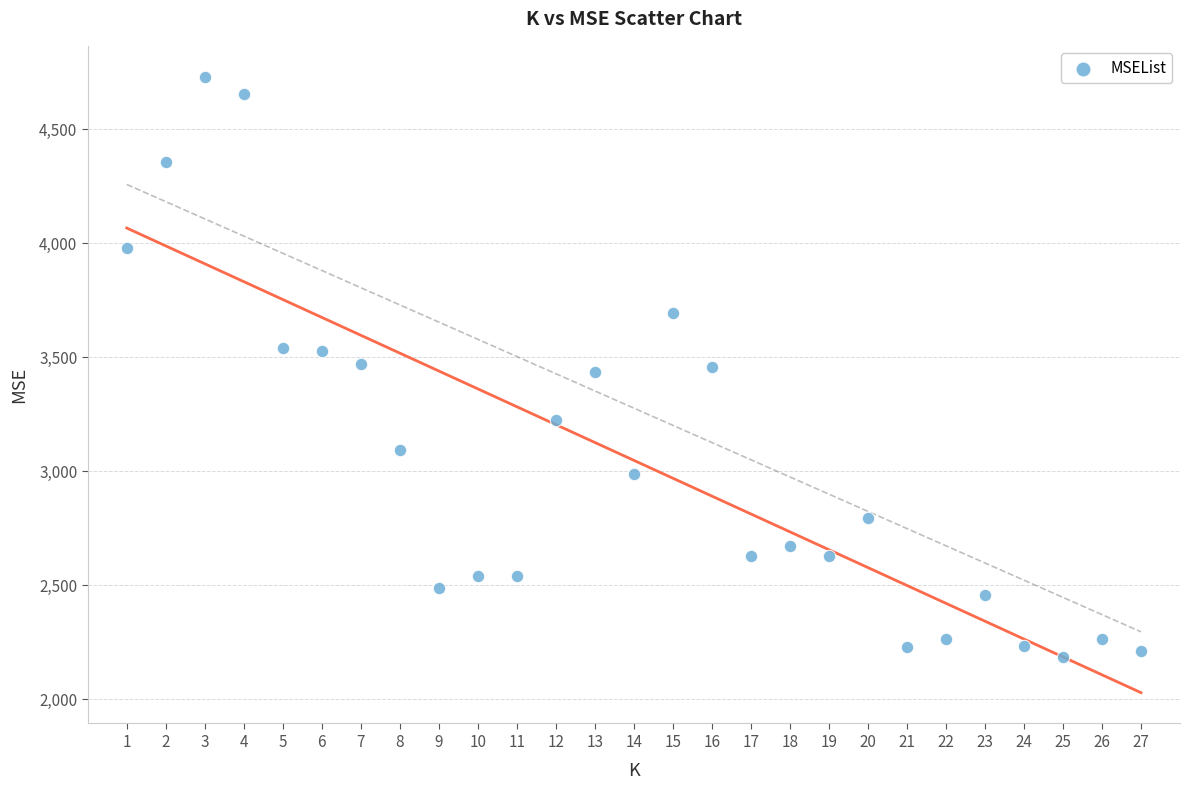

What is the range of X values (max minus min)?

26.0